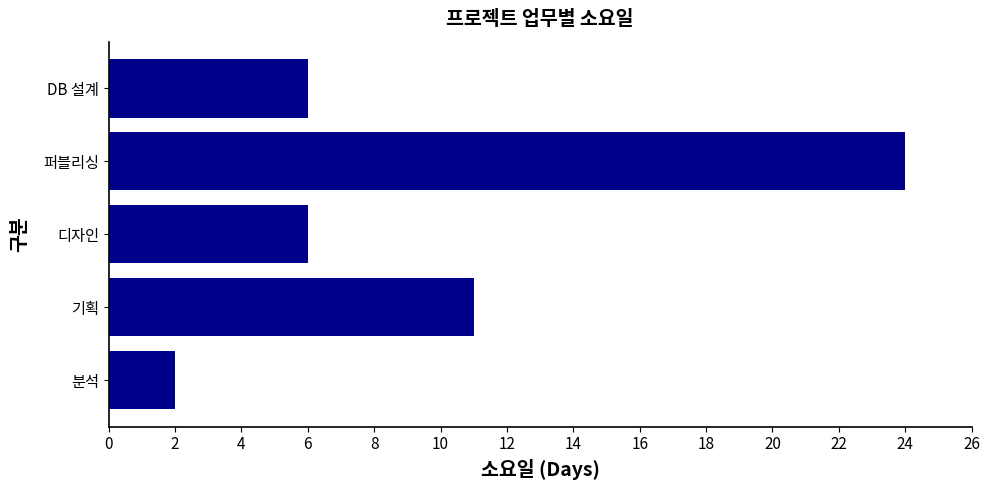

Approximately how many times larger is the value at 기획 compared to DB 설계?

1.8